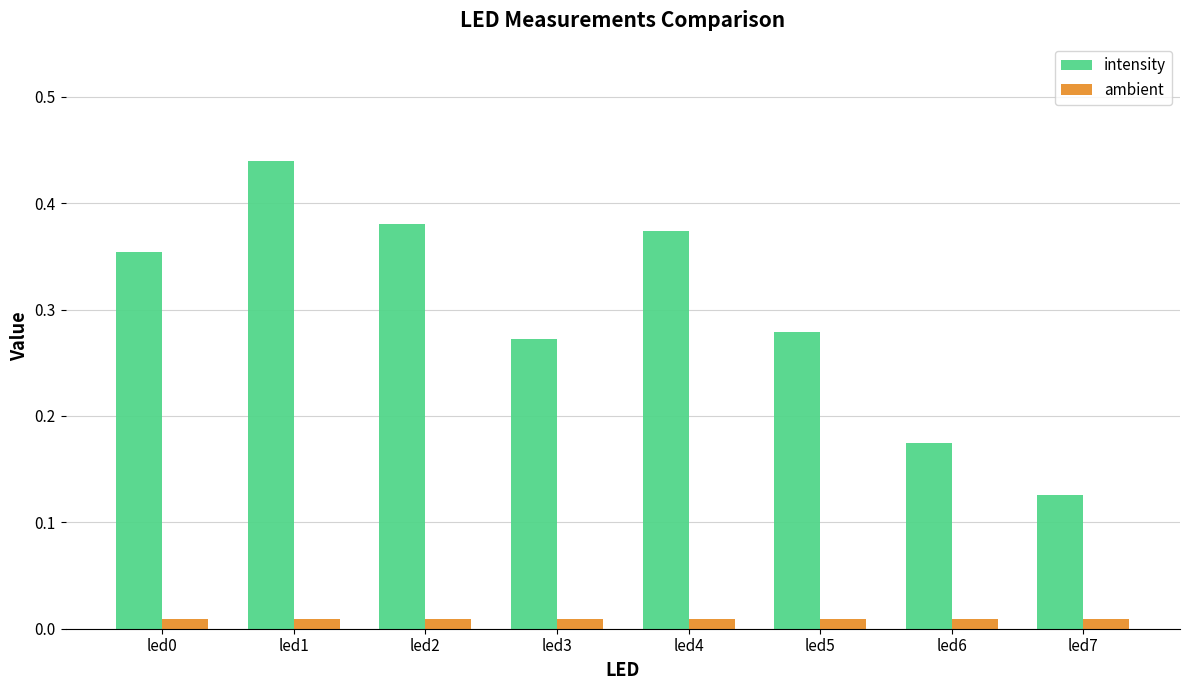

How many intensity values are between 0 and 1?

8